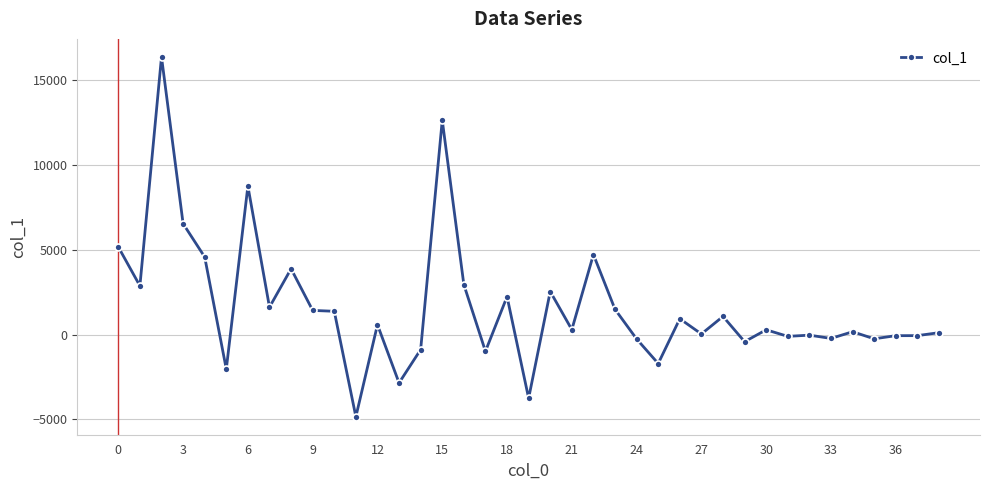

True or false: there are more than 1 points higher than both neighbors.

True